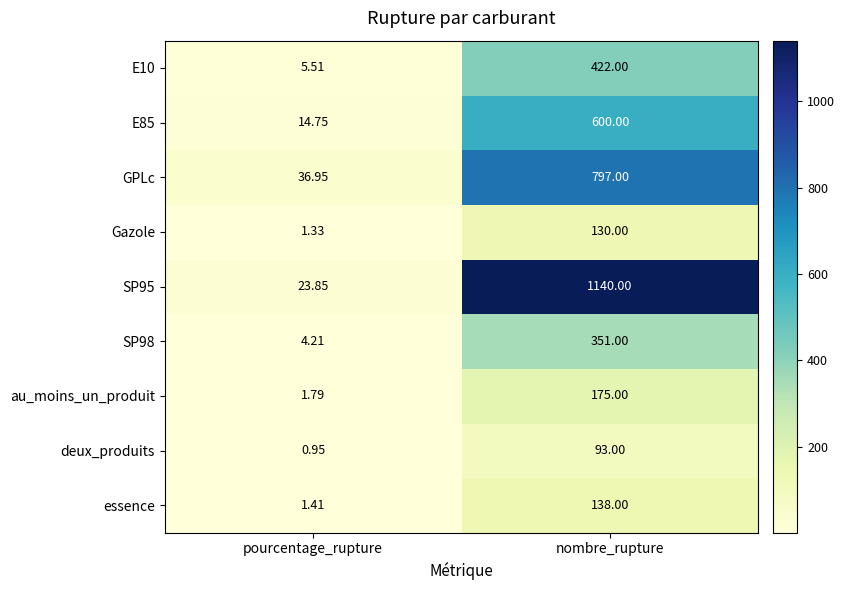

Is the value of au_moins_un_produit at pourcentage_rupture greater than the value of deux_produits at pourcentage_rupture?

Yes